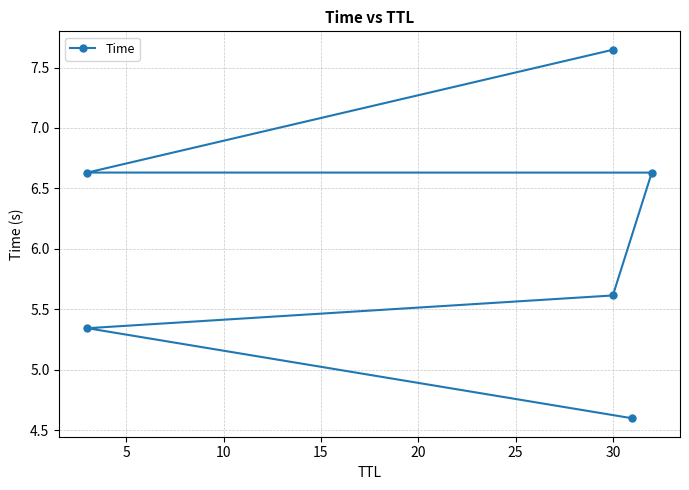

What is the minimum value shown in the chart?

4.6